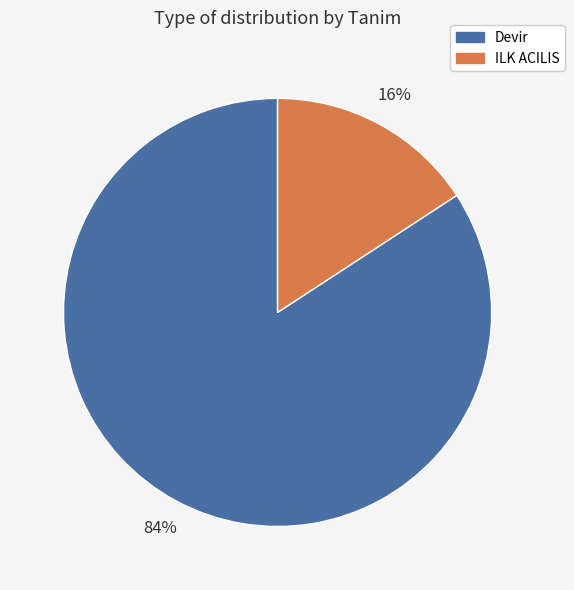

Does any single category account for the majority?

Yes